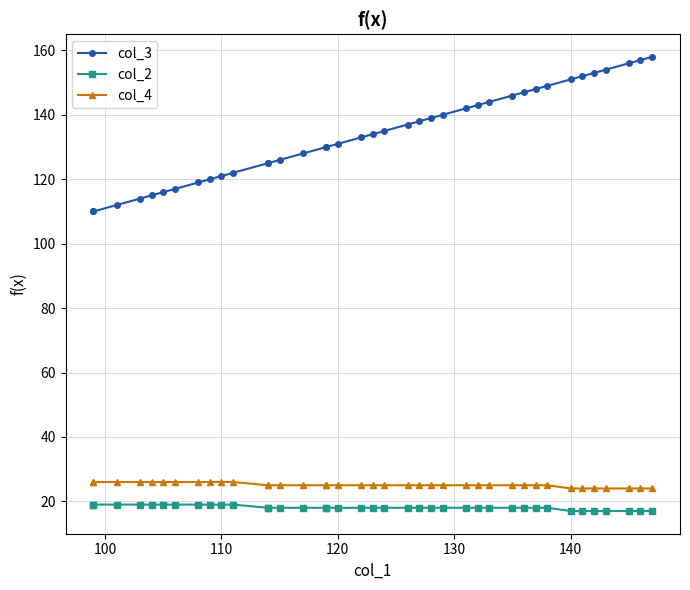

What is the difference between the second highest and minimum values in the col_2 series?

2